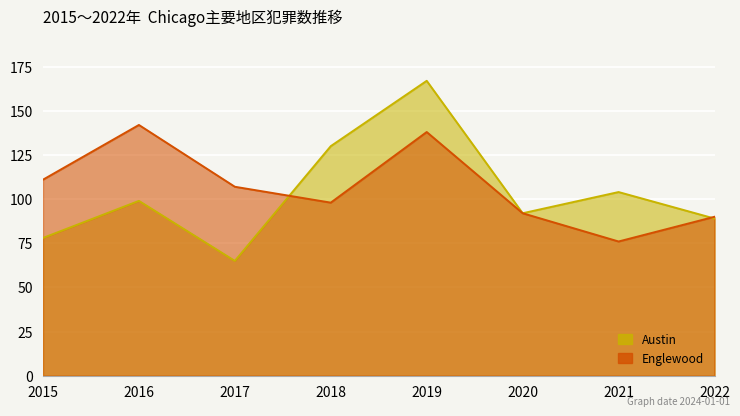

Where is Englewood nearest to the value 109?

2015